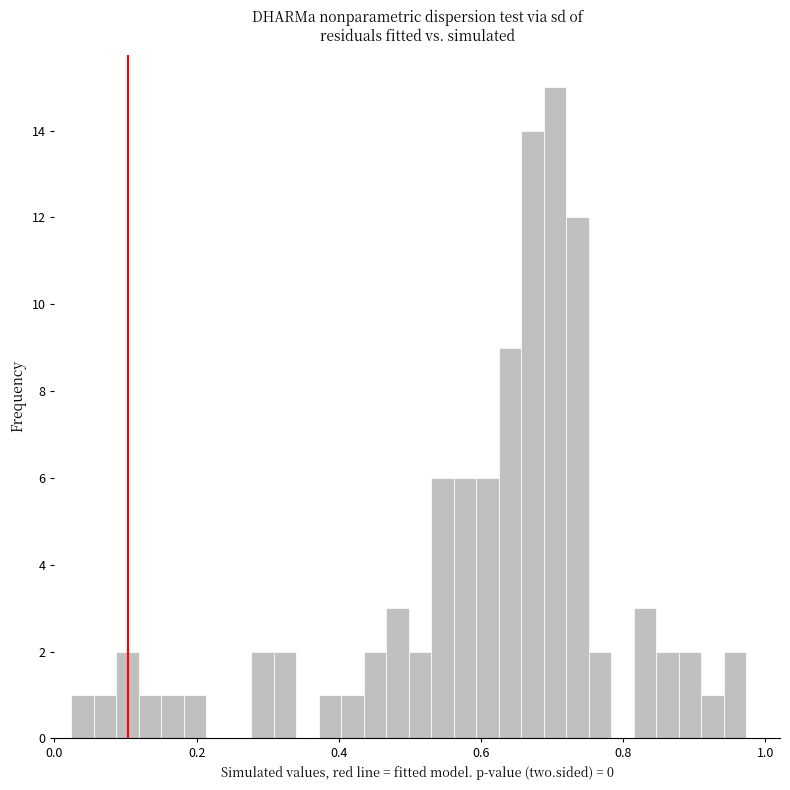

Around what value on the x-axis is the tallest bar? Give the approximate position of its centre, as read against the axis.

0.70